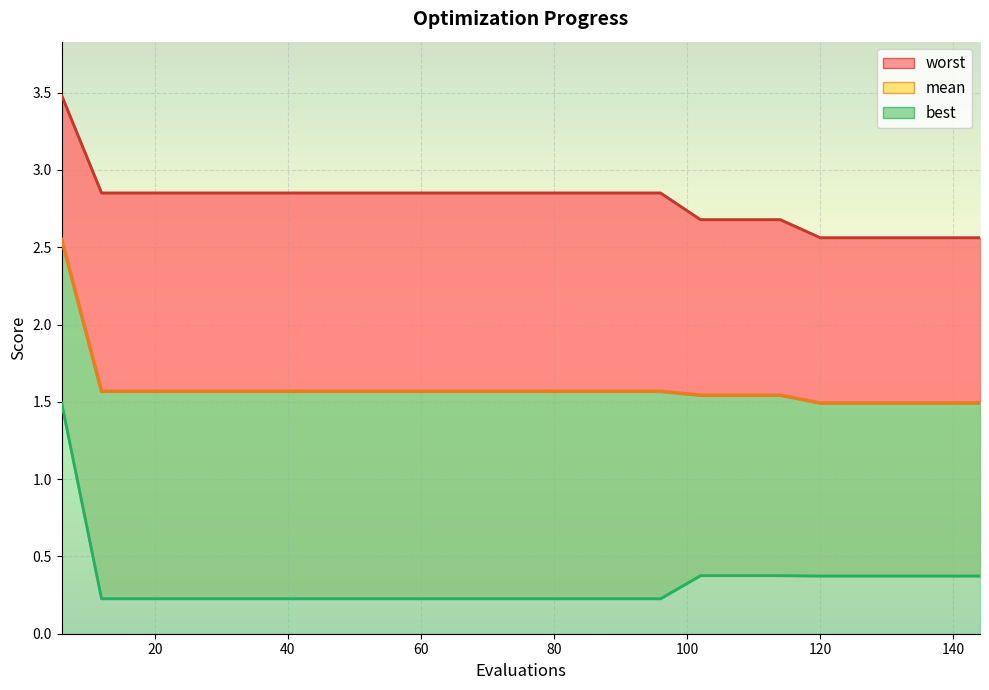

The value of mean at 24 is 1.6. True or false?

True